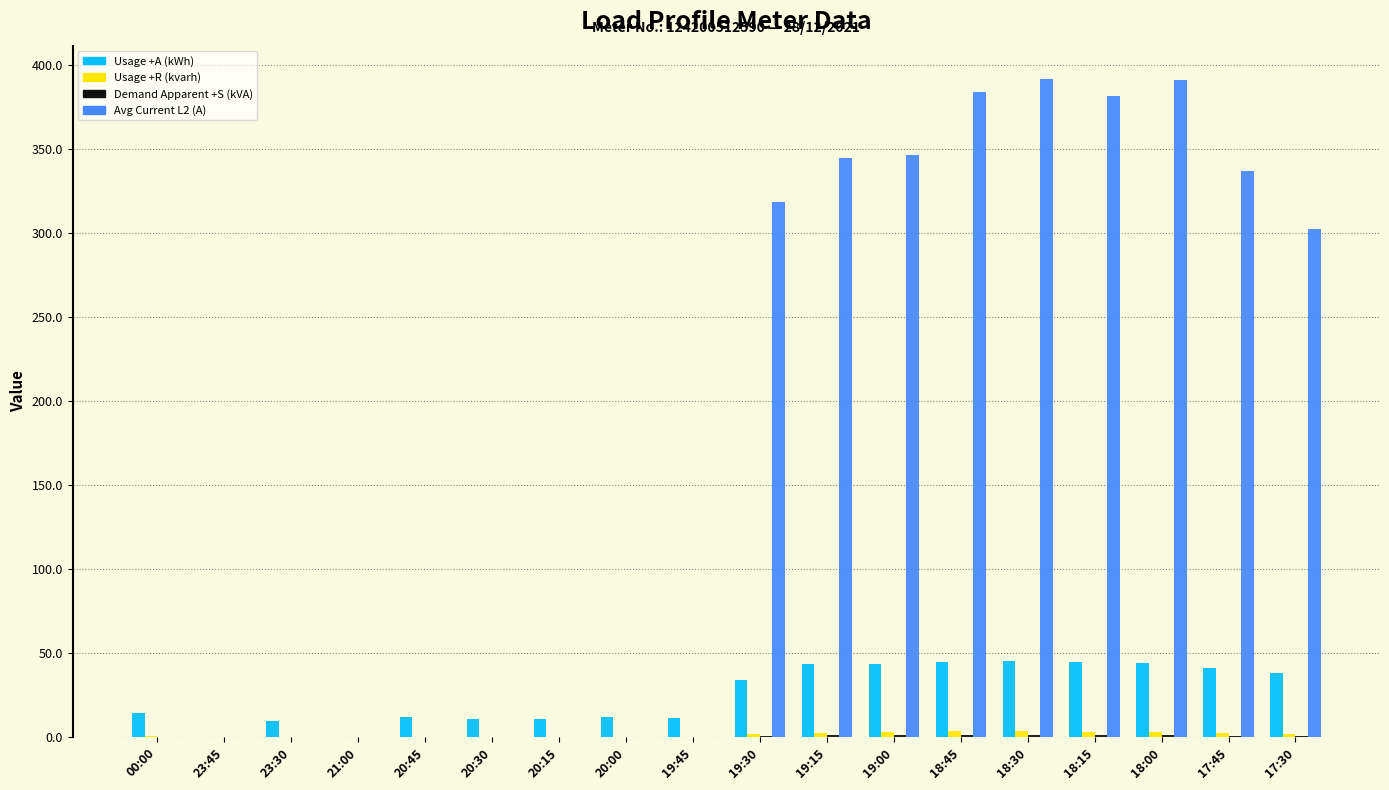

True or false: Usage +A (kWh) has a value of 44.1 at 18:00.

True